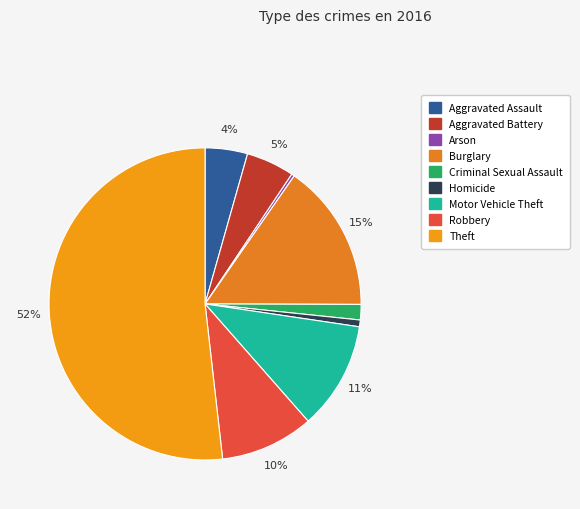

The Robbery slice represents 10% of the pie. True or false?

True